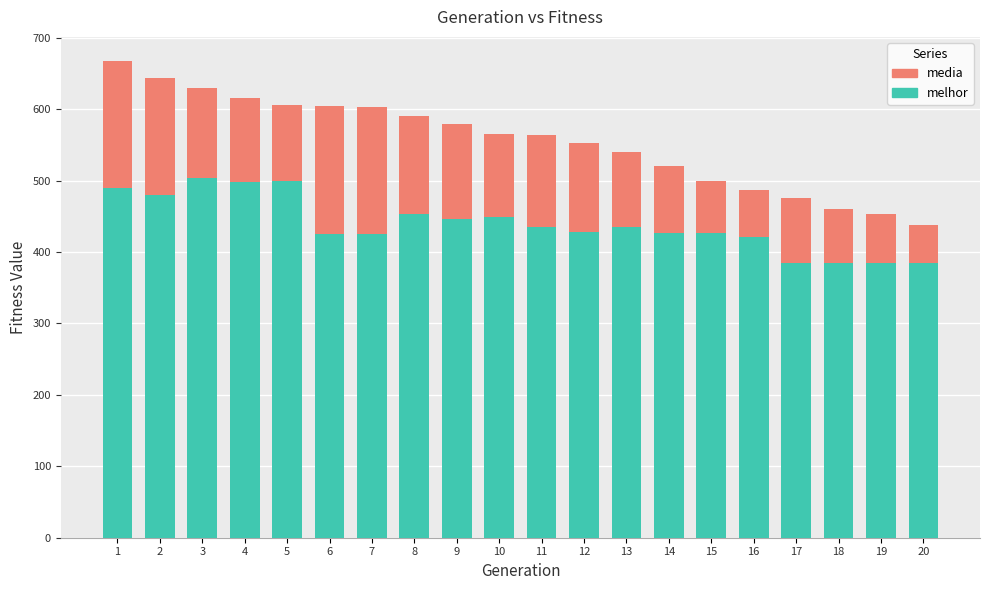

What is the value of the media bar at the 14th from the left?

520.4